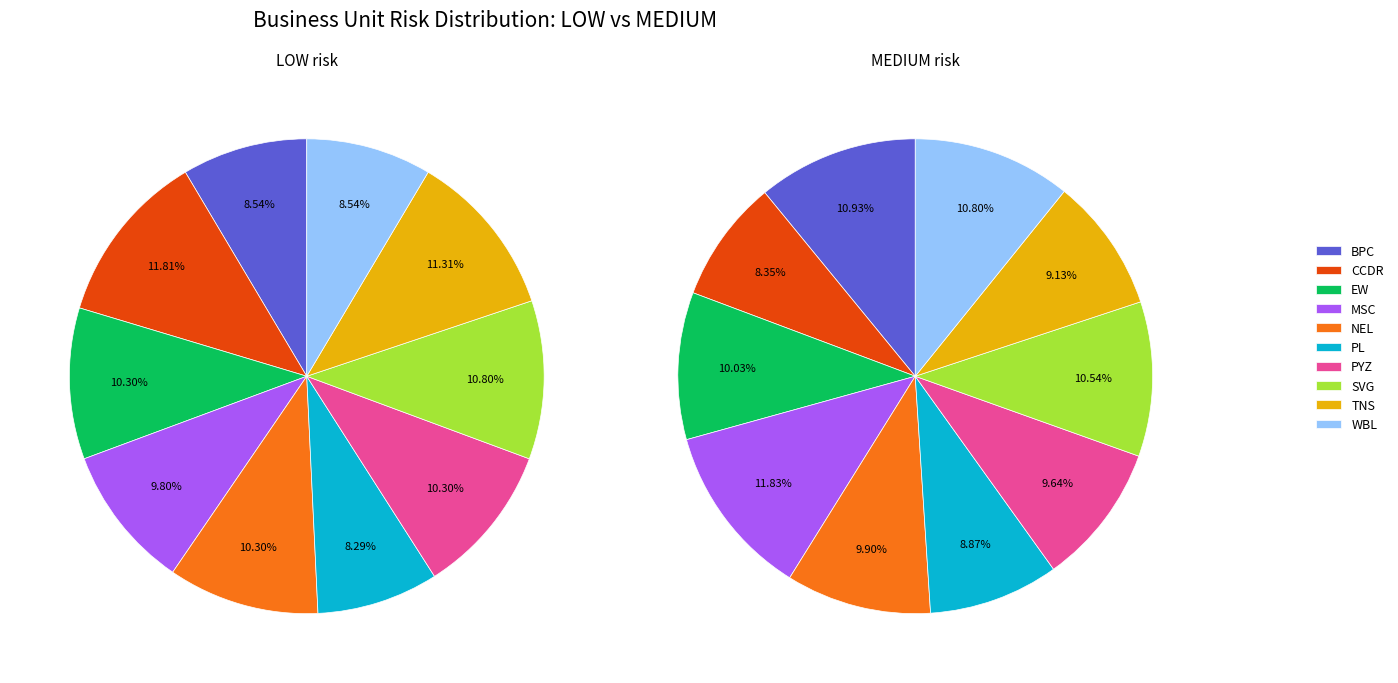

The NEL slice represents 22% of the pie. True or false?

False